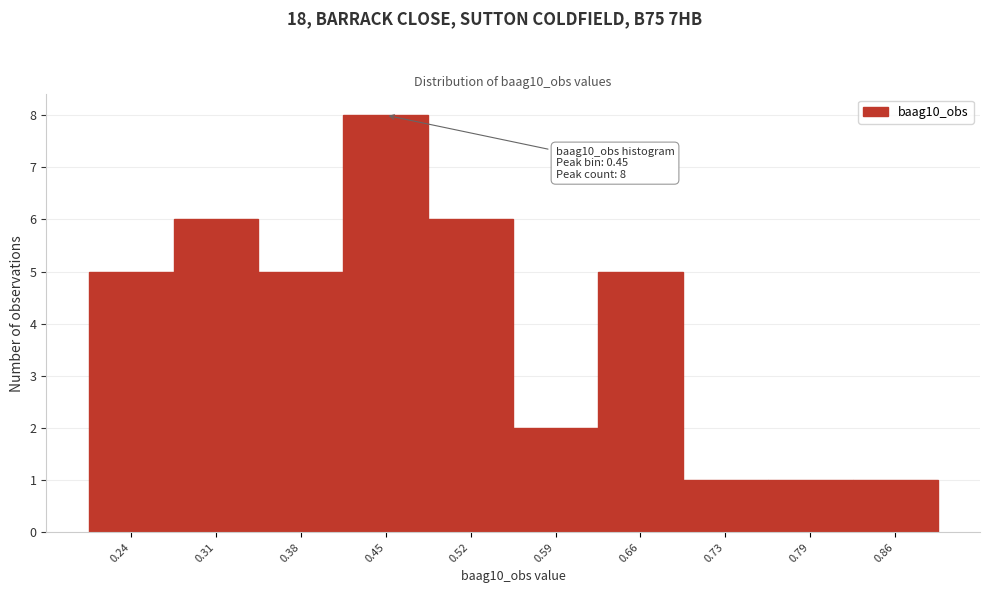

Reading left to right, list all the values displayed in this chart.

5	6	5	8	6	2	5	1	1	1